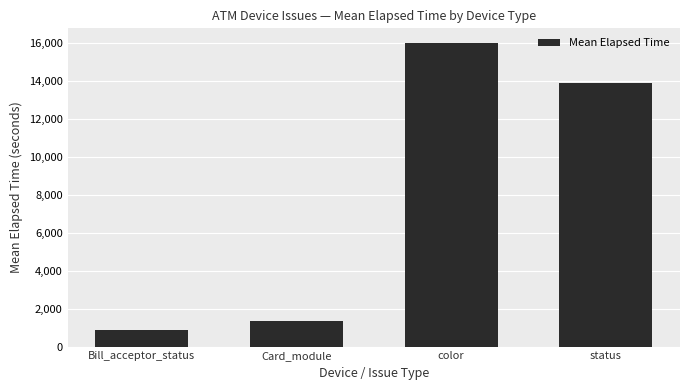

What position from the left is status?

4